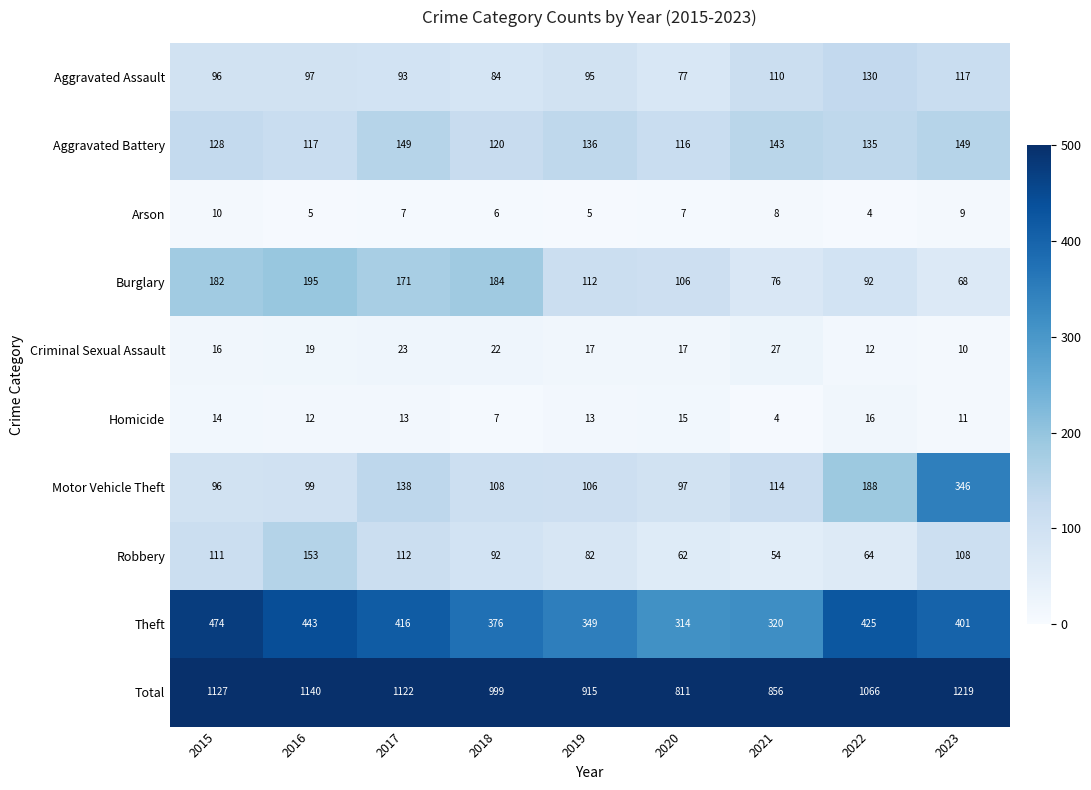

How many categories are shown in the chart?

9